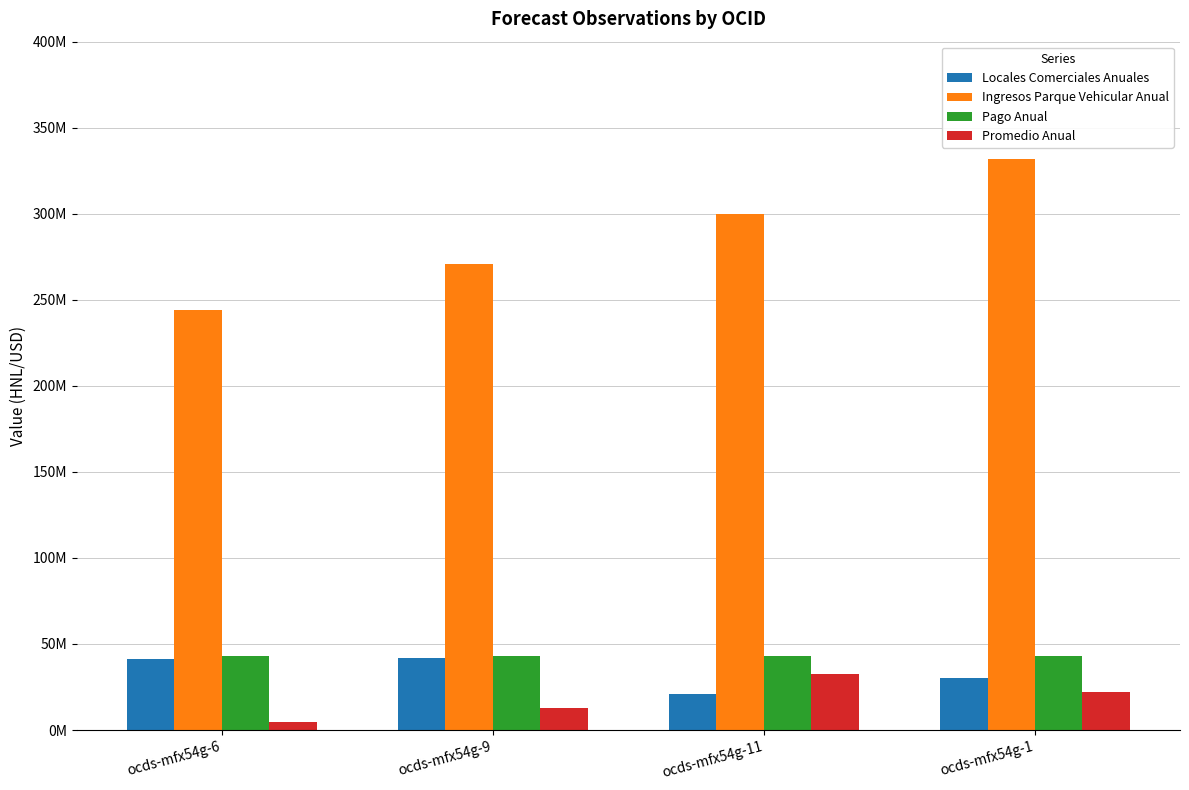

What is the average value of the Pago Anual series?

43000000